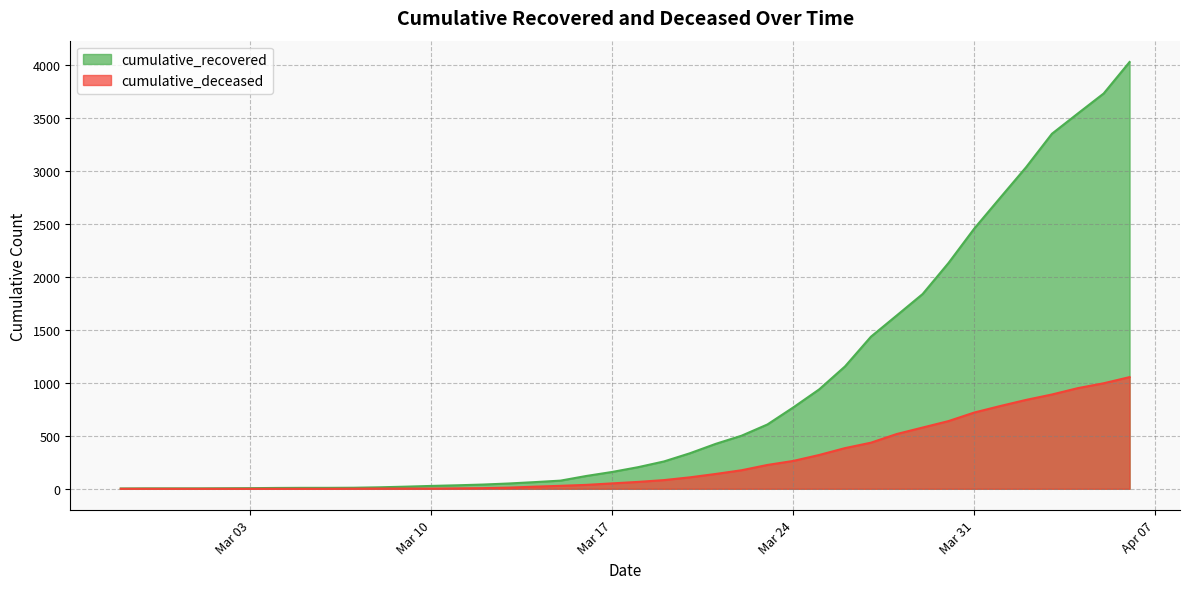

True or false: cumulative_recovered has more than 1 points higher than both neighbors.

False